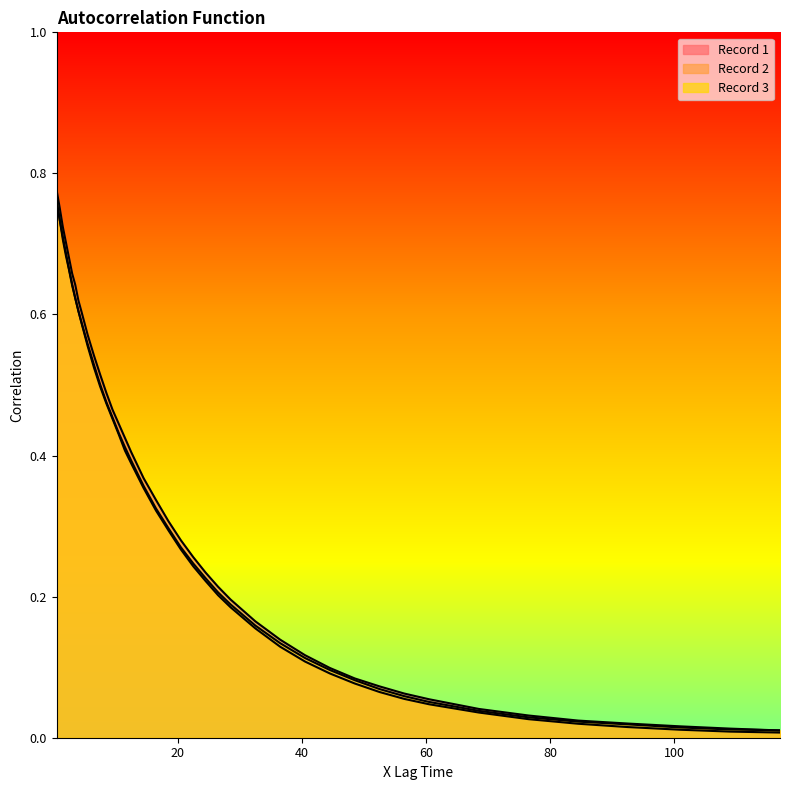

Which category has the lowest value in the Record 2 series?

117.0